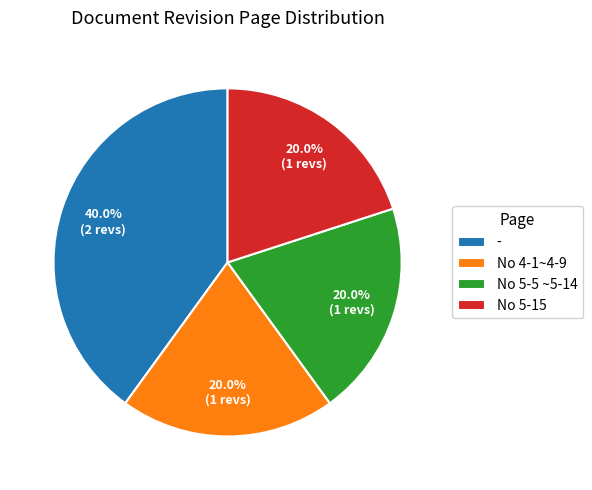

To the nearest percent, what is the difference between the - and No 5-15 slice percentages?

20%